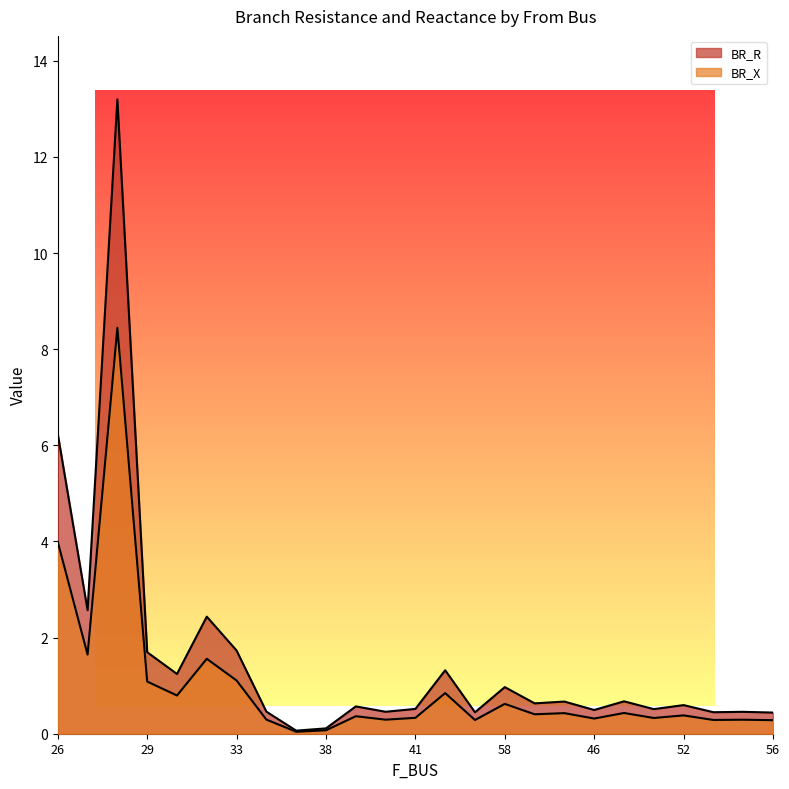

What is the maximum value for BR_X?

8.4